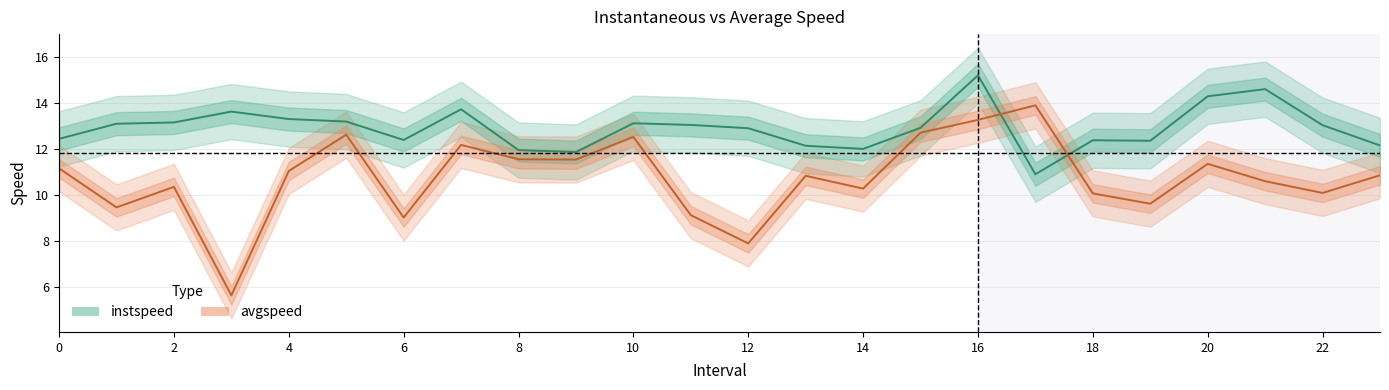

Rank the series by their maximum value, from highest to lowest.

instspeed, avgspeed